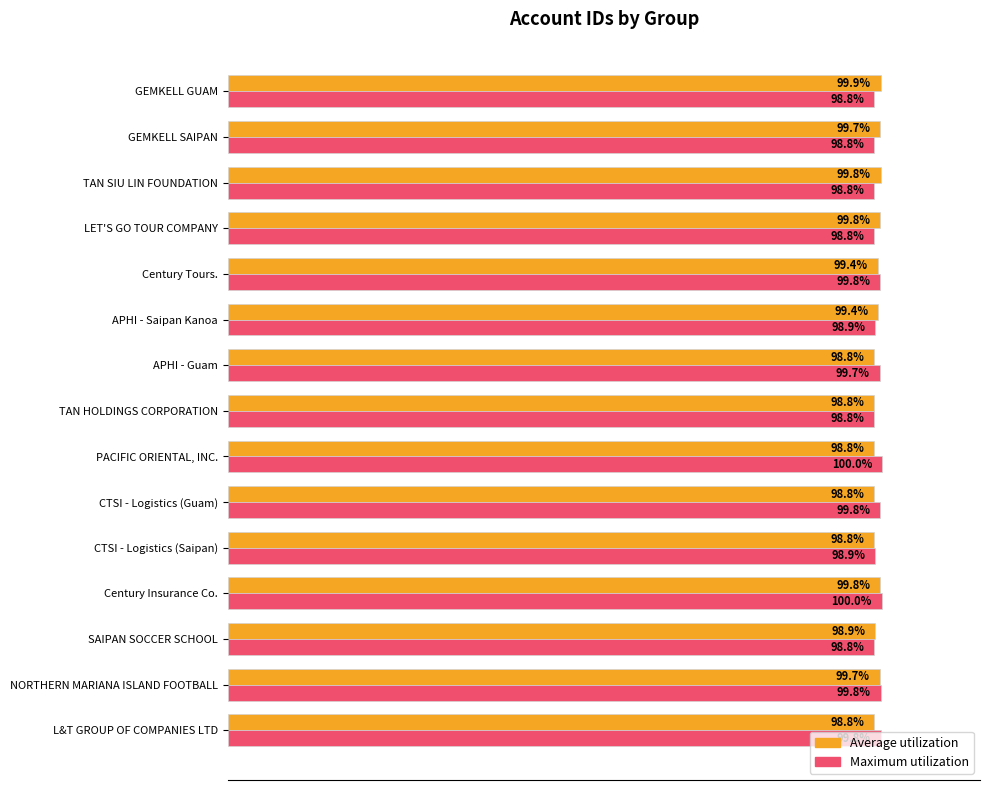

Where is Average utilization nearest to the value 99?

SAIPAN SOCCER SCHOOL